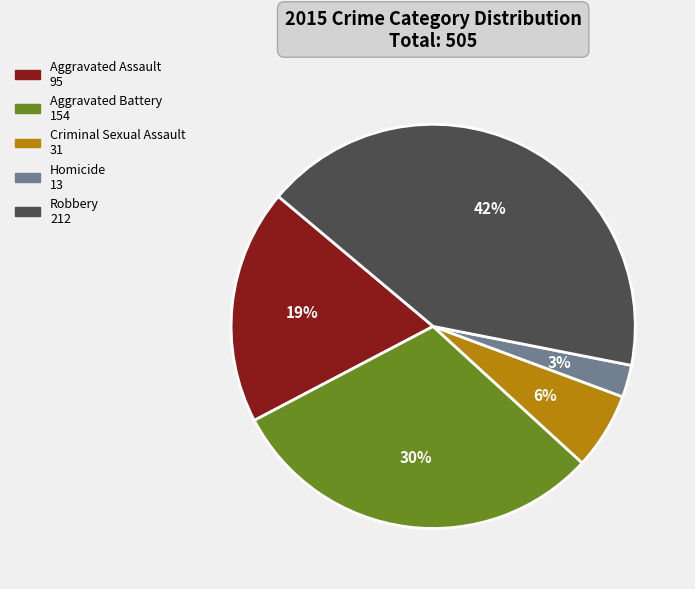

Is there a majority slice in this chart?

No